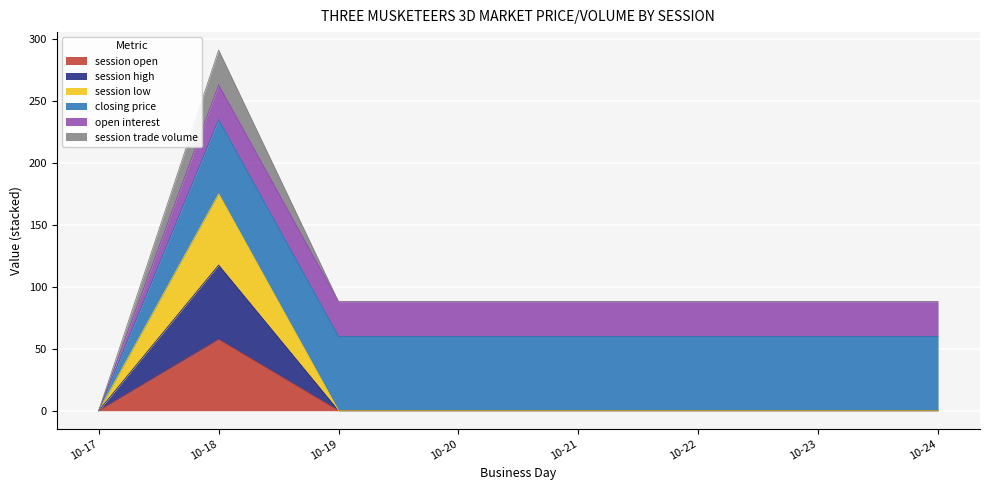

Does the chart display data point markers on the line(s)?

No